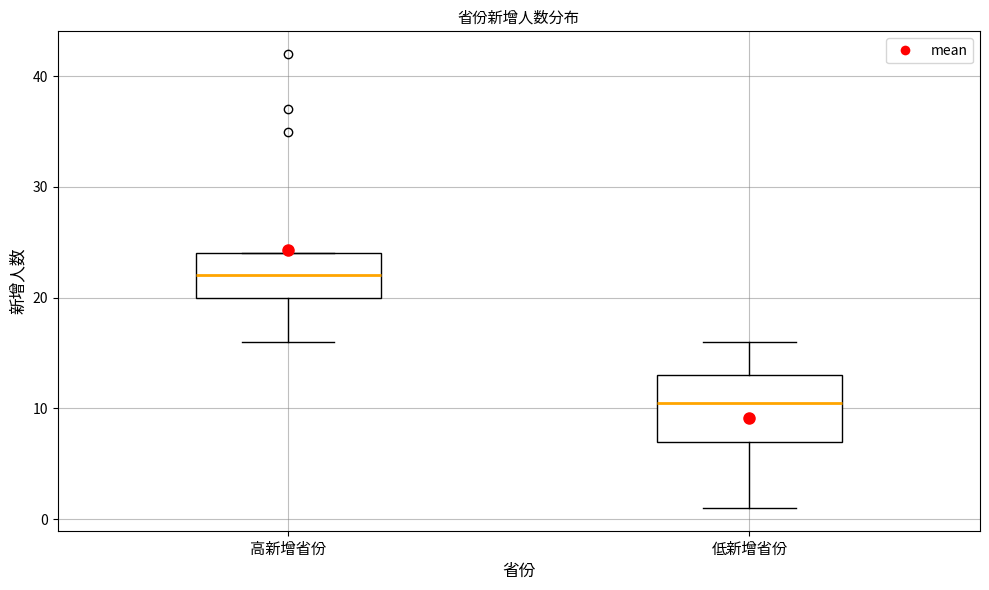

Which box's median line is the highest?

高新增省份